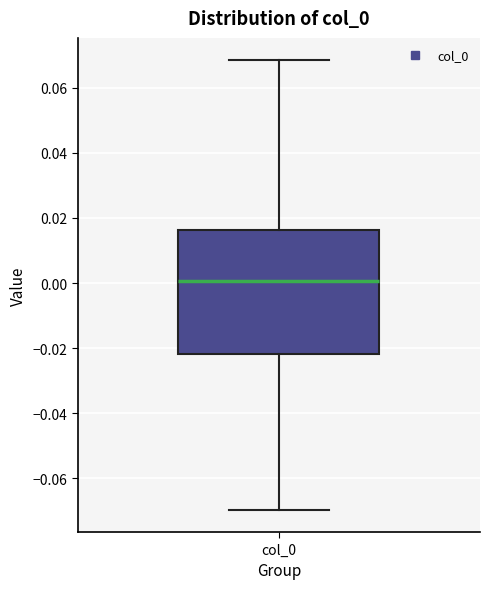

Transcribe this box plot: give where the median line is, the range the box spans, and where the two whiskers end, as read against the y-axis. The values are not printed on the chart, so give them approximately, as read against the axis.

median 0.000, box -0.022 to 0.016, whiskers -0.070 to 0.068